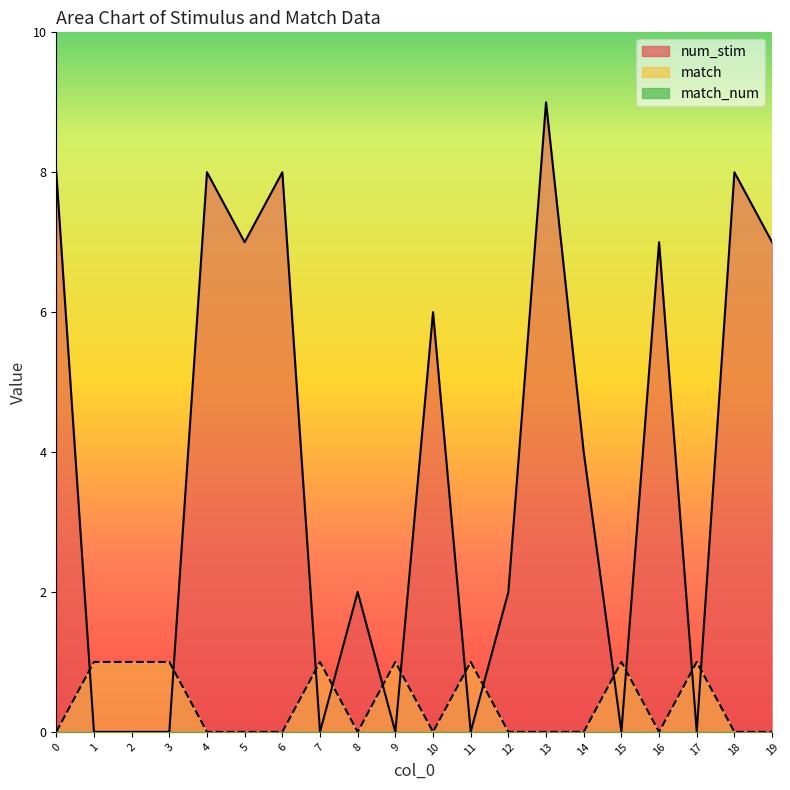

The match series shows 1 at 17. True or false?

True